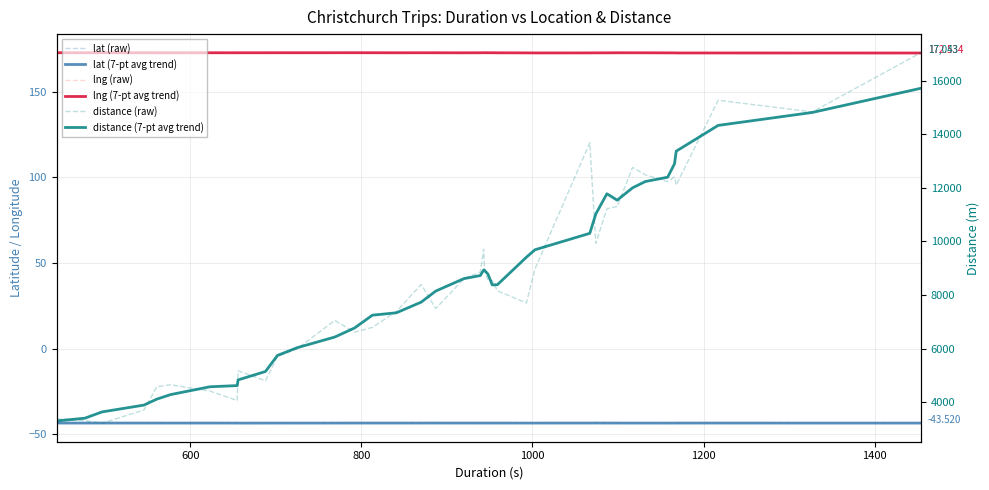

The value of distance (7-pt avg trend) at 400 is 1465.0. True or false?

False